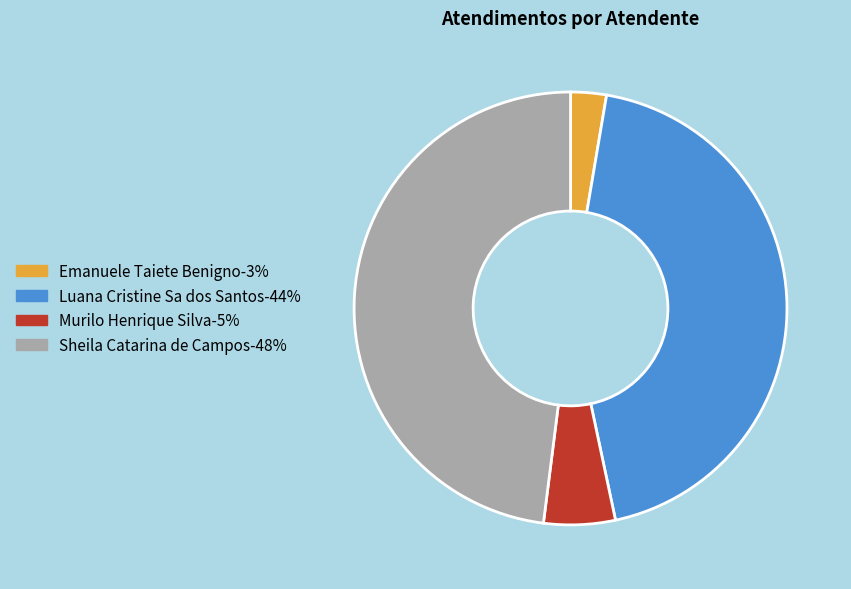

Which has a higher value, Murilo Henrique Silva-5% or Luana Cristine Sa dos Santos-44%?

Luana Cristine Sa dos Santos-44%